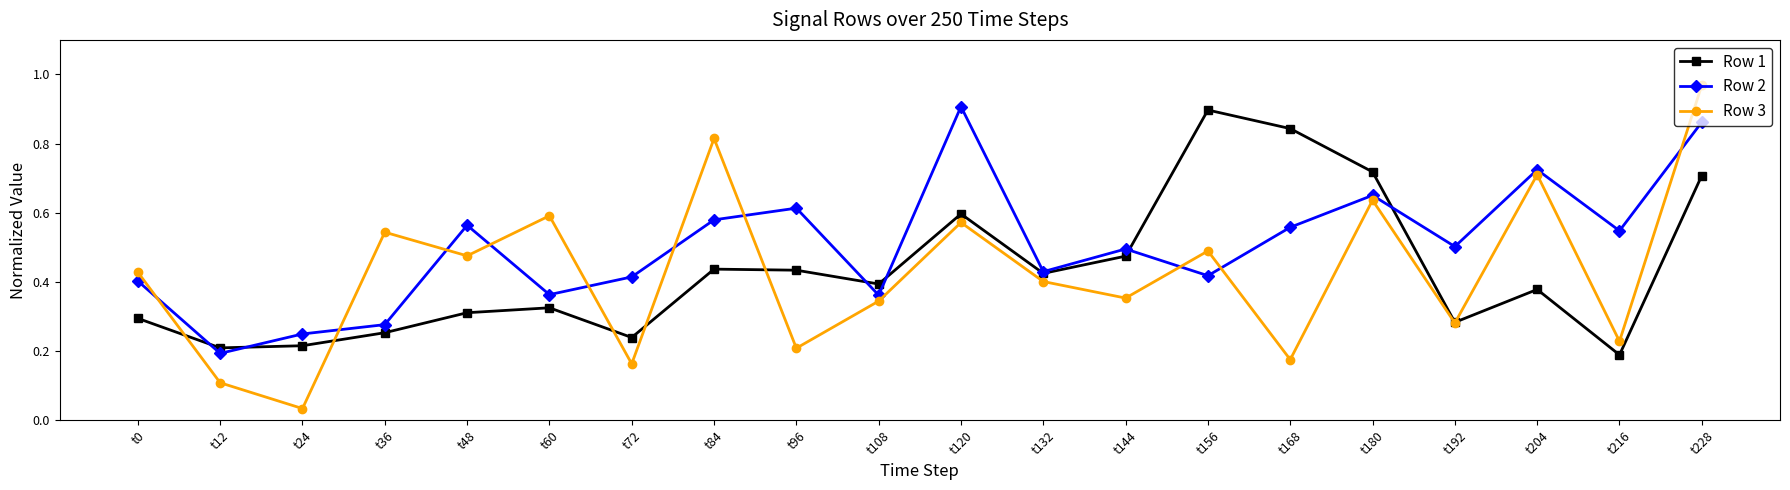

Is it true that Row 2 equals 0.3 at t12?

False